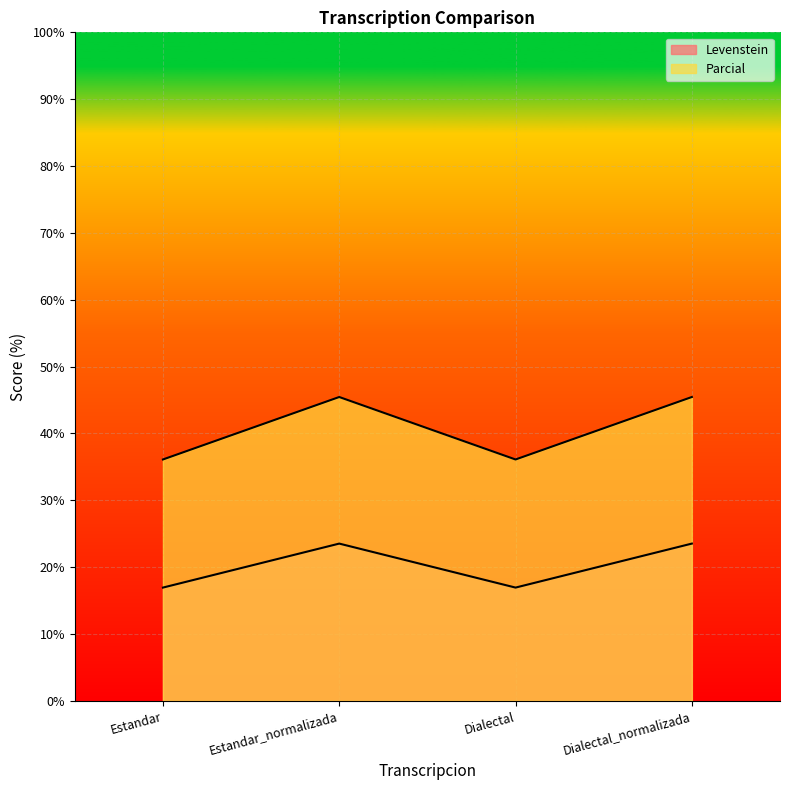

What is the difference between the maximum and second lowest values in the Parcial series?

9.3